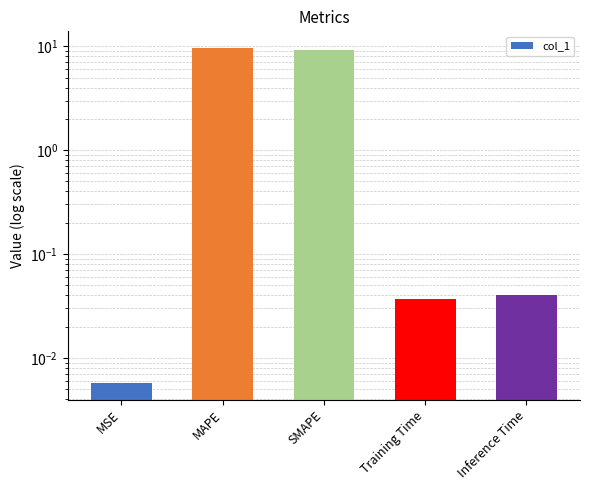

Rank the categories by value from highest to lowest.

MAPE, SMAPE, Inference Time, Training Time, MSE